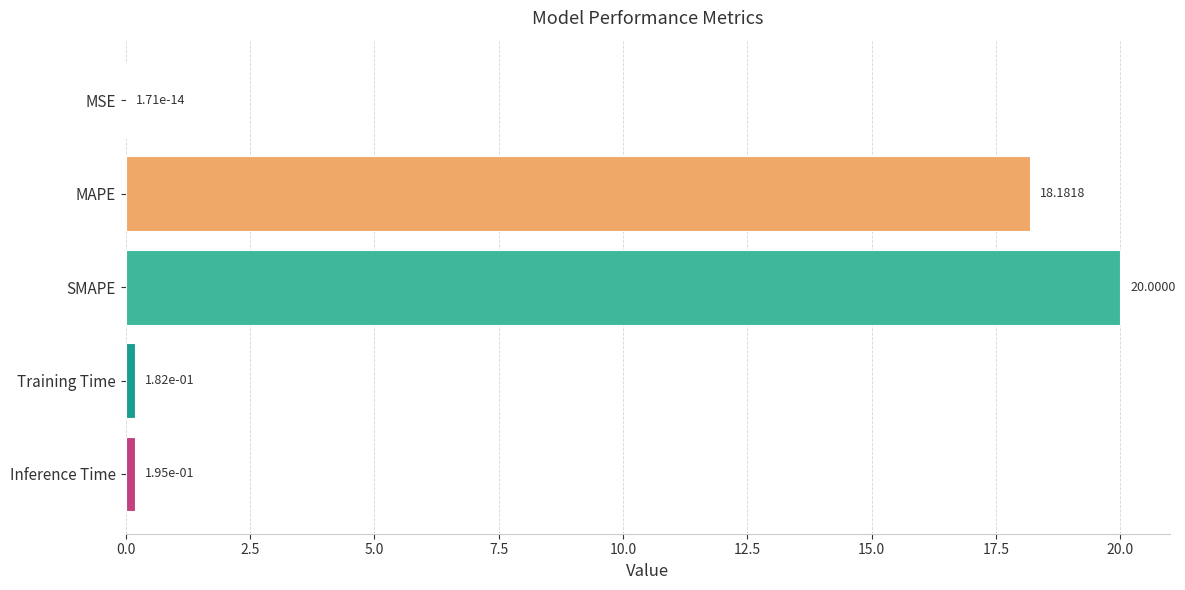

Which category has the highest value across all series?

SMAPE